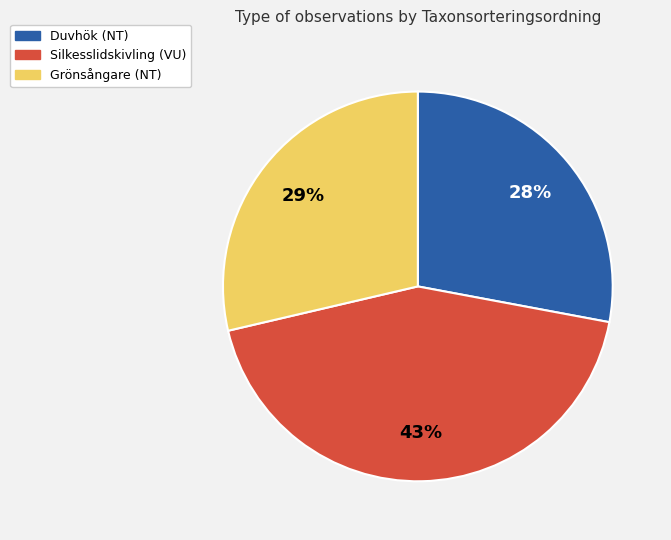

To the nearest percent, what is the difference between the Grönsångare (NT) and Duvhök (NT) slice percentages?

1%